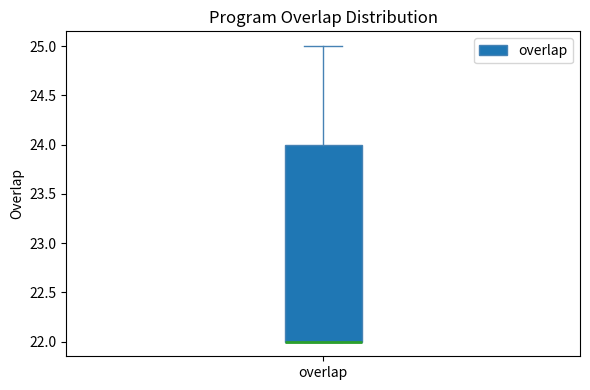

Transcribe this box plot: give where the median line is, the range the box spans, and where the two whiskers end, as read against the y-axis. The values are not printed on the chart, so give them approximately, as read against the axis.

median 22 (drawn on the box's lower edge), box 22 to 24, whiskers 22 to 25